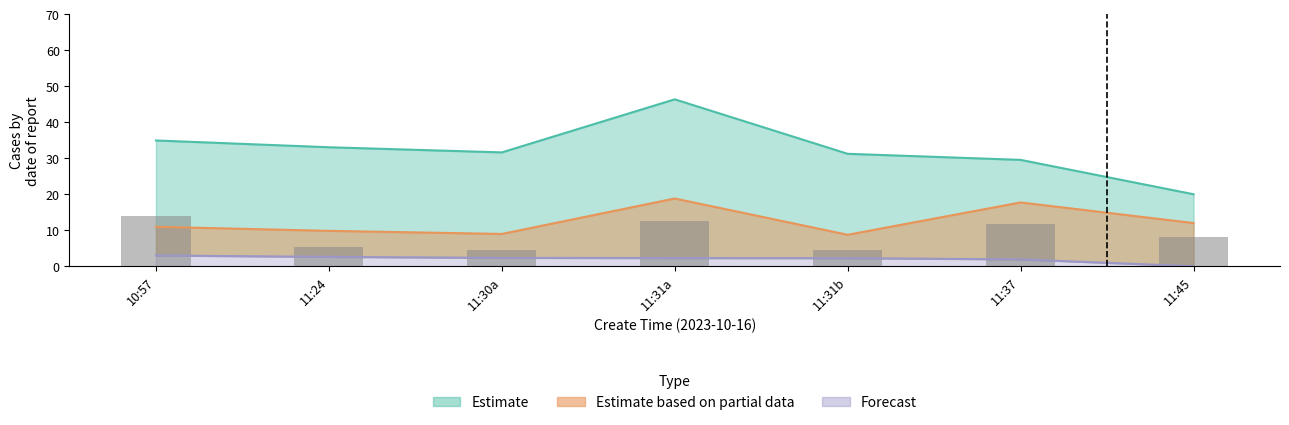

Between 11:31a and 11:24, which is larger?

11:31a